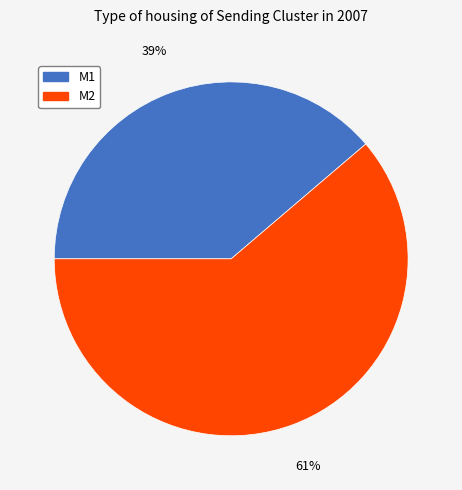

Does M1 account for over 50% of the chart?

No